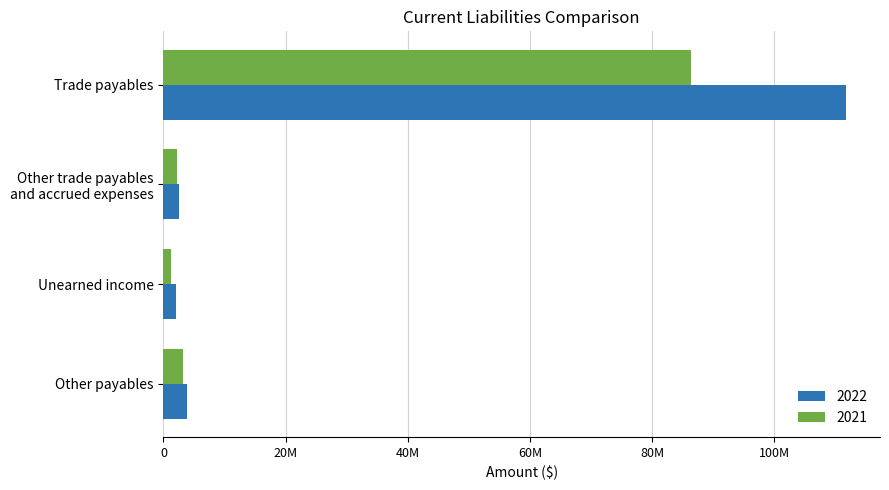

What is the difference between the second highest and second lowest values in the 2022 series?

1355539